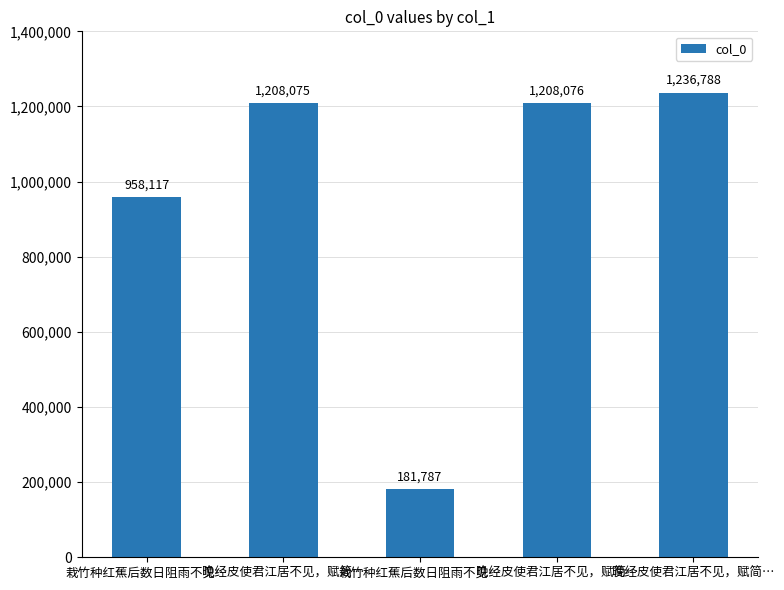

List the labels in order of value, smallest first.

栽竹种红蕉后数日阻雨不见…, 栽竹种红蕉后数日阻雨不见…, 晚经皮使君江居不见，赋简…, 晚经皮使君江居不见，赋简…, 晚经皮使君江居不见，赋简…